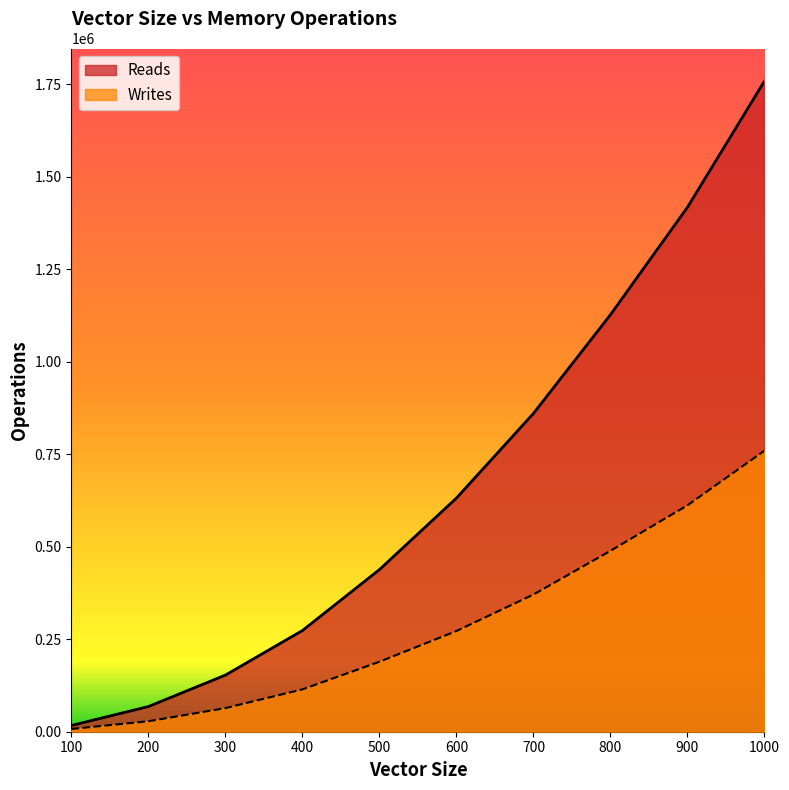

What is the value of the Writes point at the 1st from the left?

7464